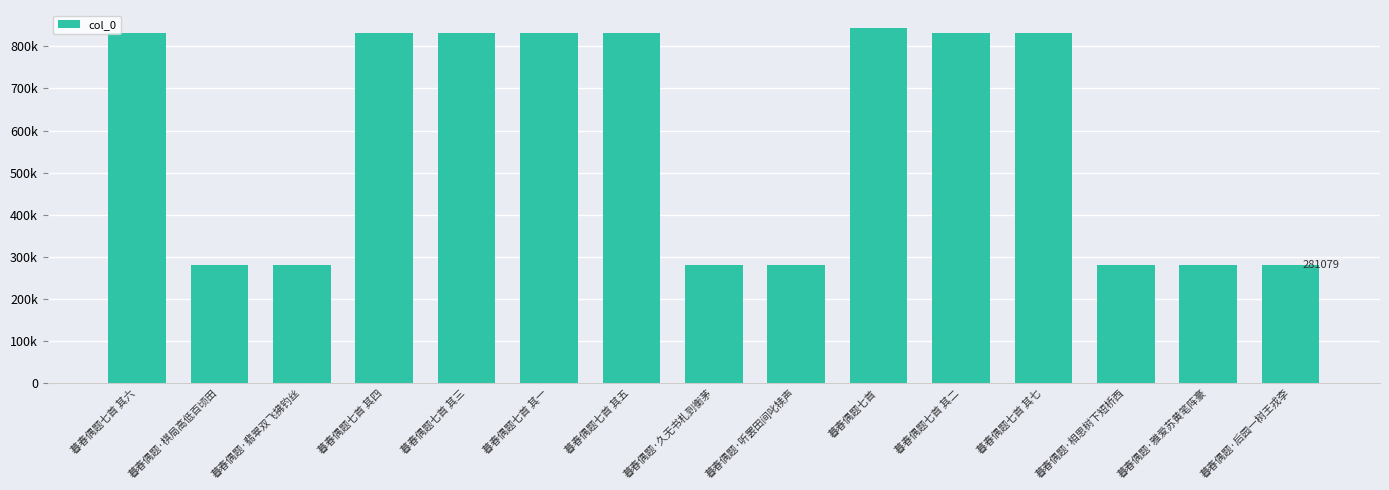

What is the label of the 7th bar from the right?

暮春偶题·听罢田间叱犊声